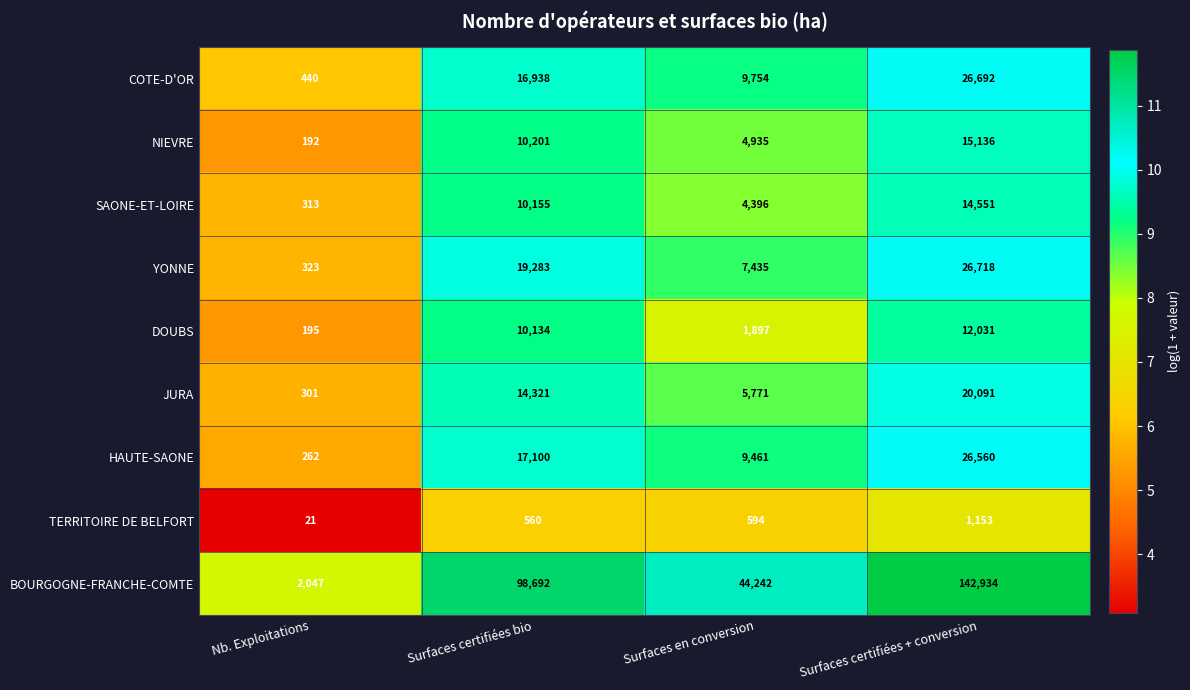

What is the minimum value for TERRITOIRE DE BELFORT?

21